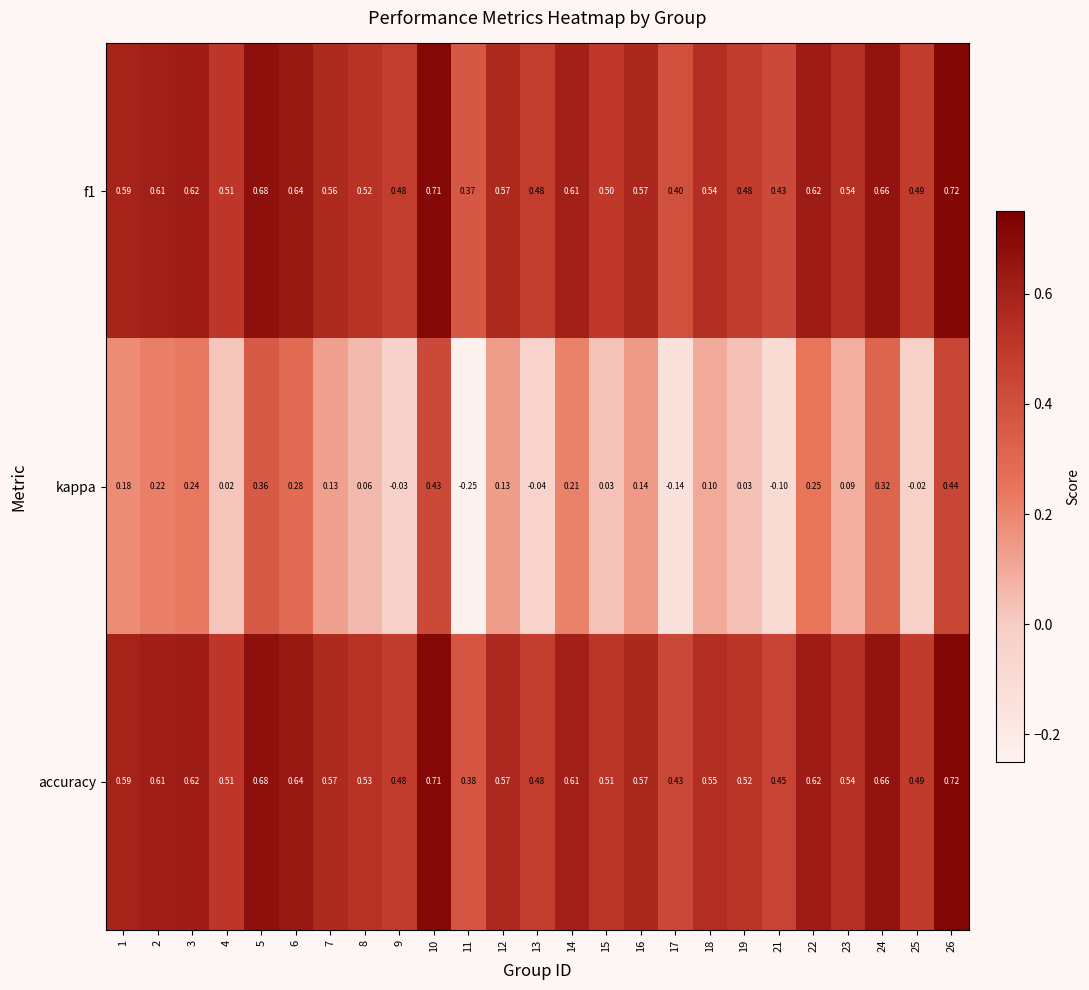

Which series has the largest total across all categories?

accuracy